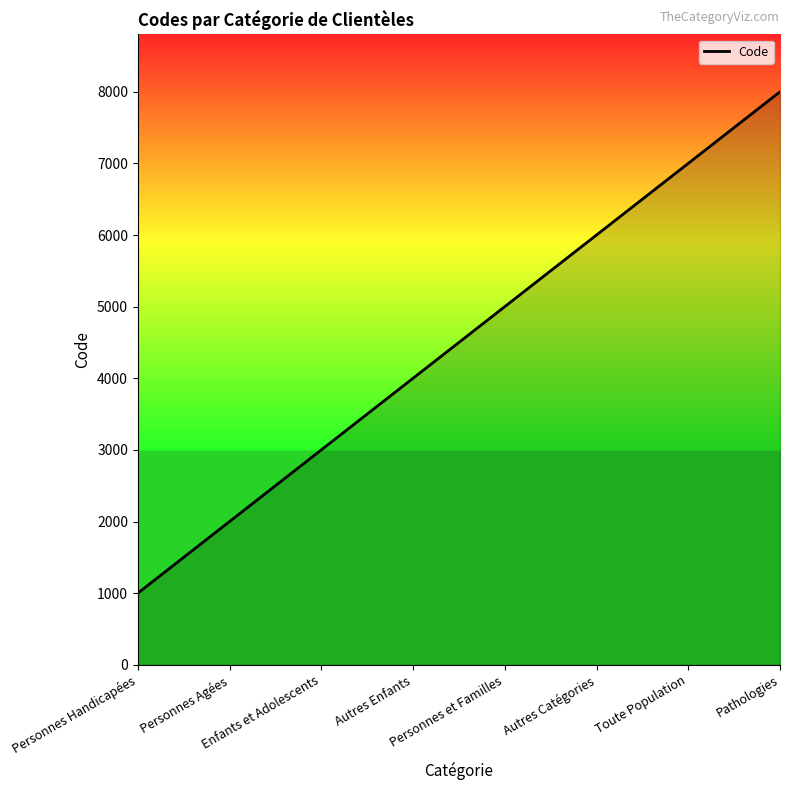

At which category does the chart reach its peak across all series?

Pathologies